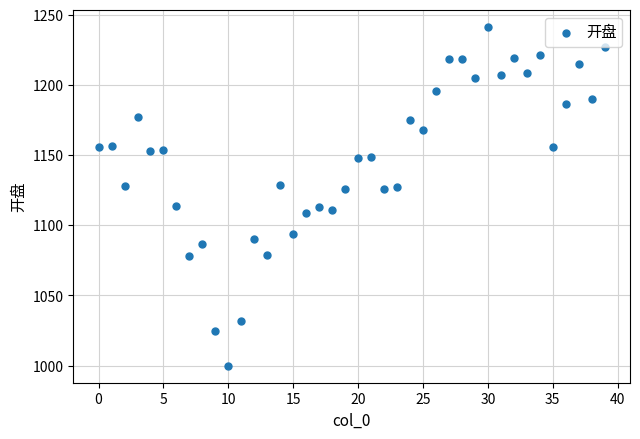

What is the range of Y values (max minus min)?

241.6